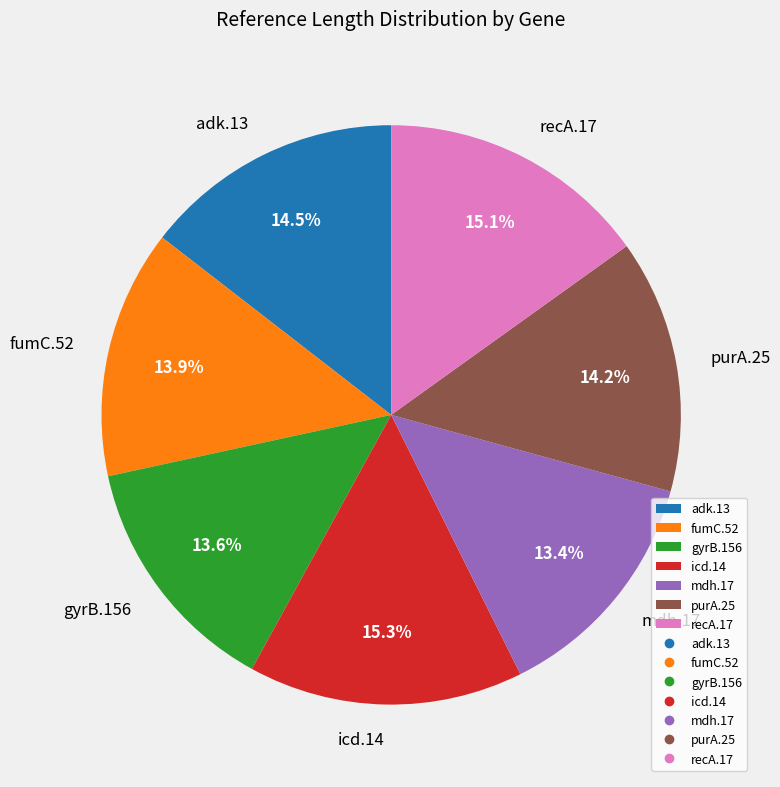

What percentage is NOT represented by mdh.17?

86.6%